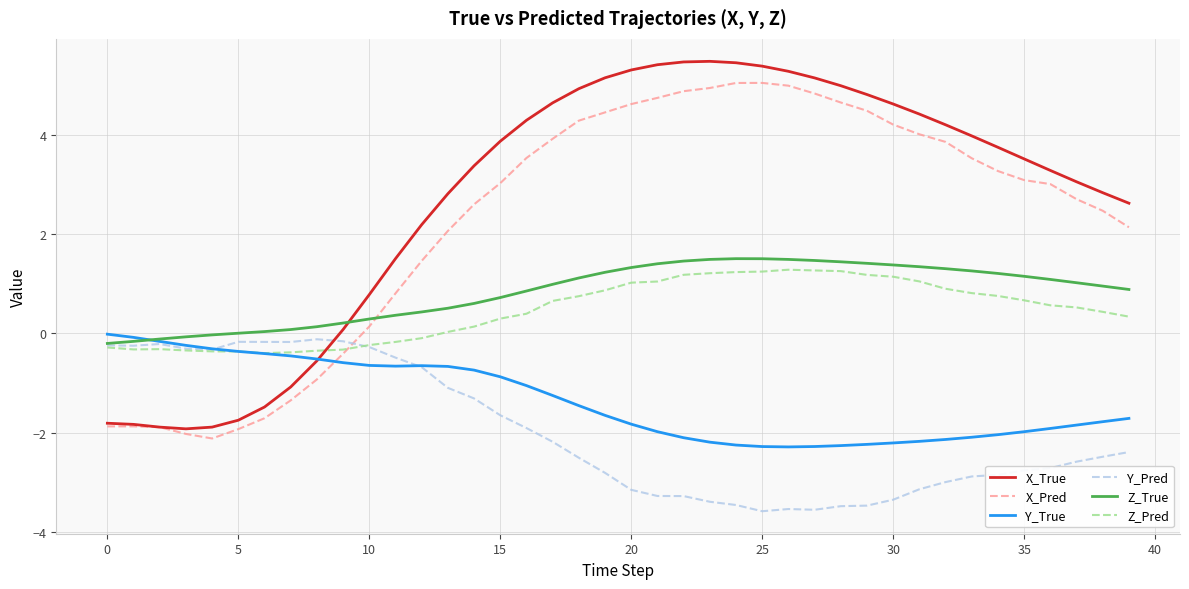

Which series has the largest range (max minus min)?

X_True